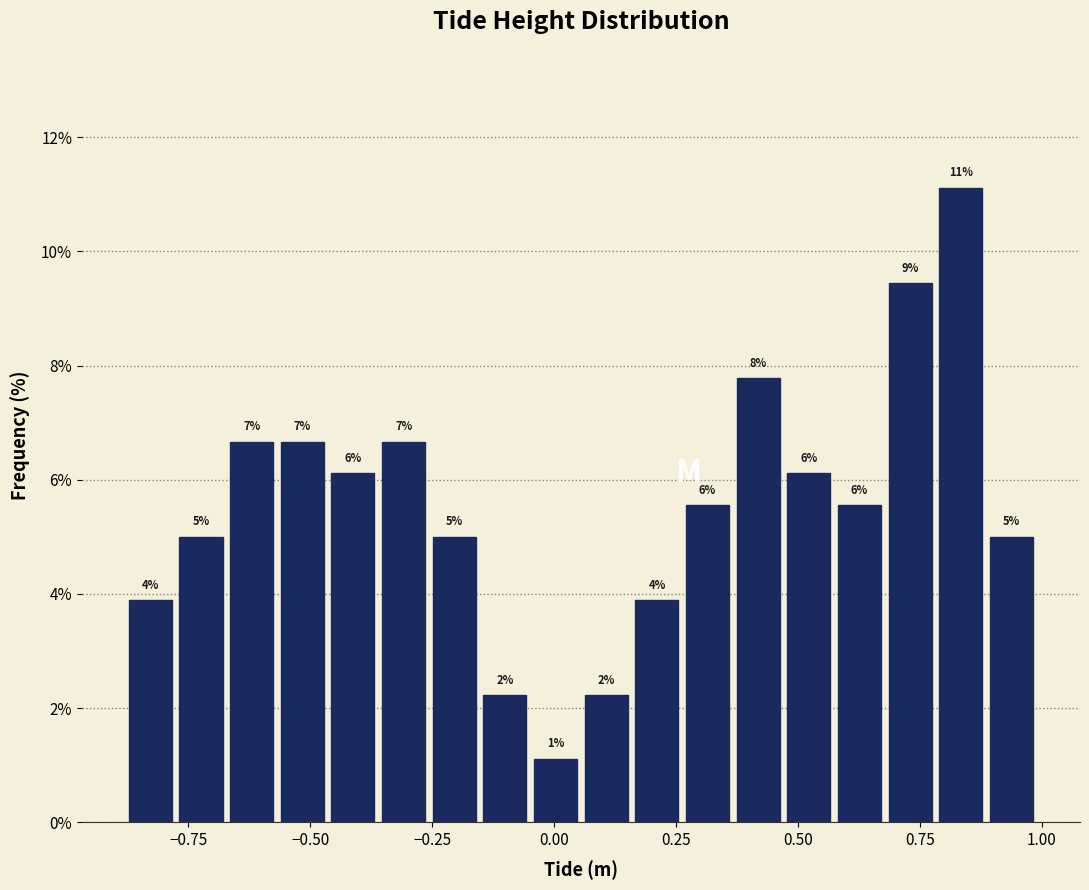

Around what value on the x-axis is the tallest bar? Give the approximate position of its centre, as read against the axis.

0.85